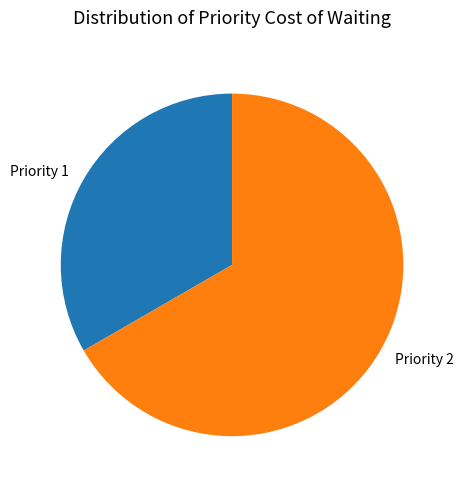

Rank the categories by value from lowest to highest.

Priority 1, Priority 2